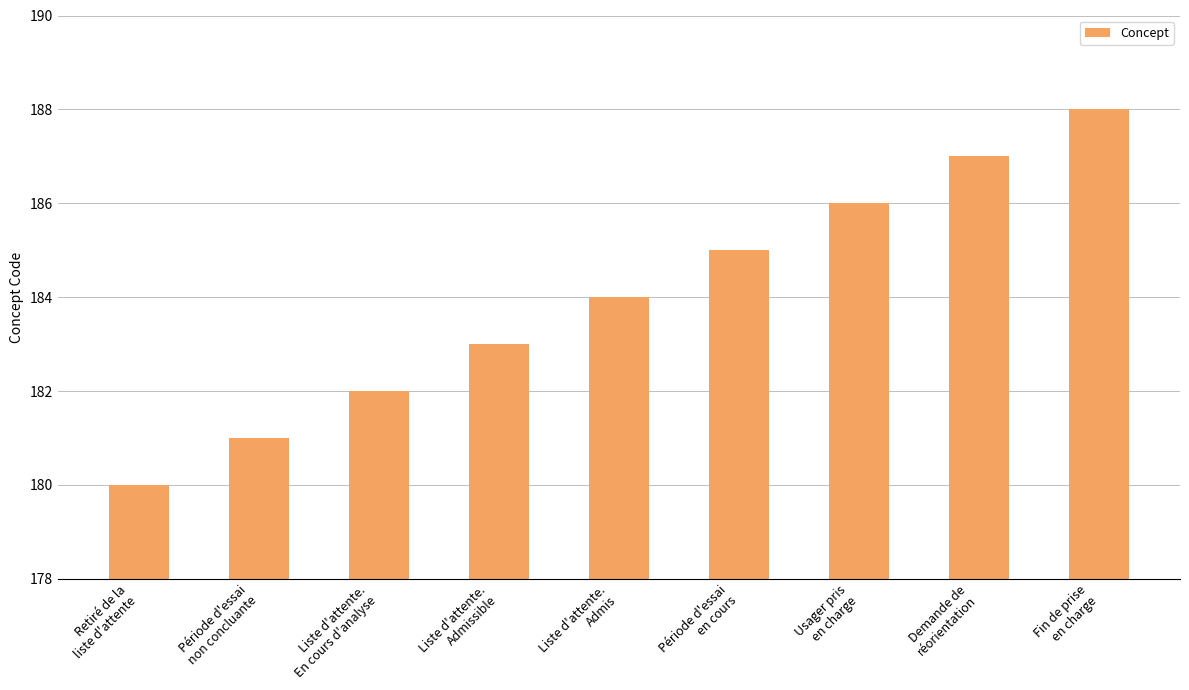

Reading right to left, extract all data points from this chart.

188	187	186	185	184	183	182	181	180